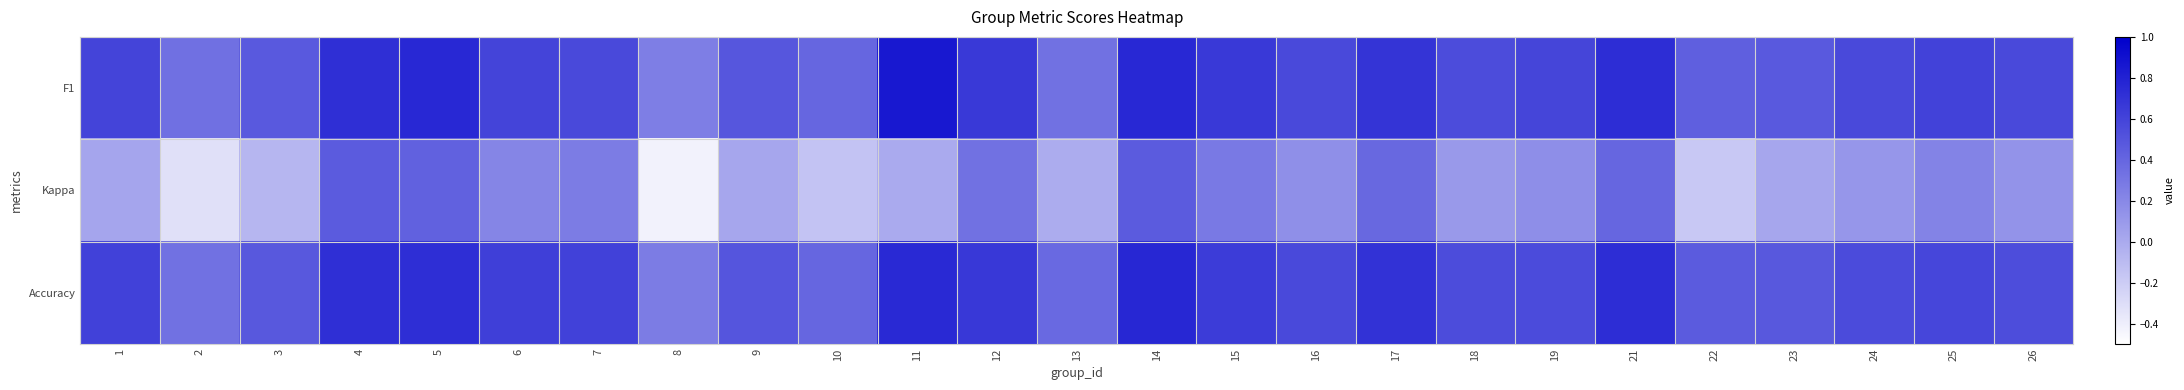

What is the total value across all series at 8?

0.1